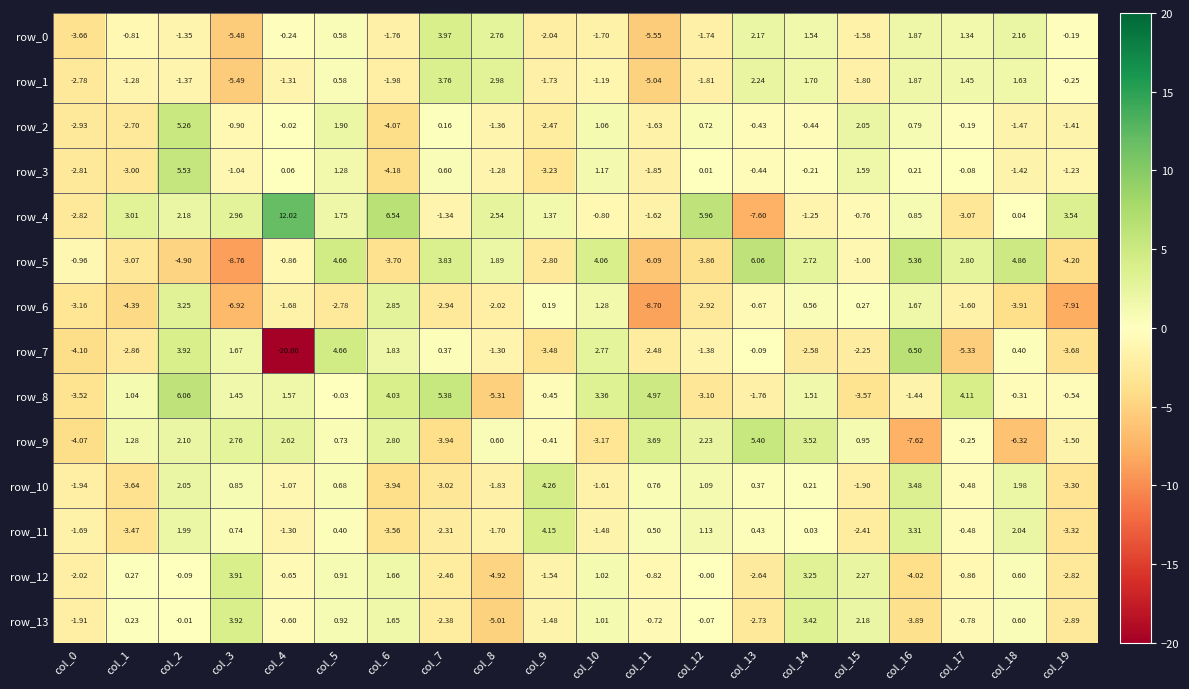

Is the value of row_6 at col_0 greater than the value of row_1 at col_15?

No